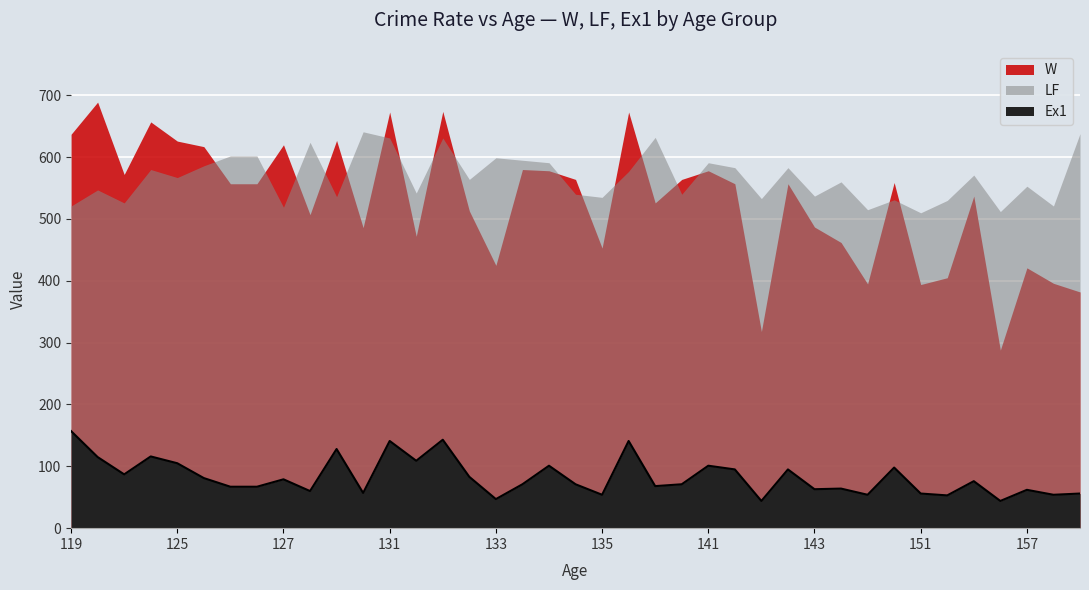

The value of LF at 124 is 1037. True or false?

False